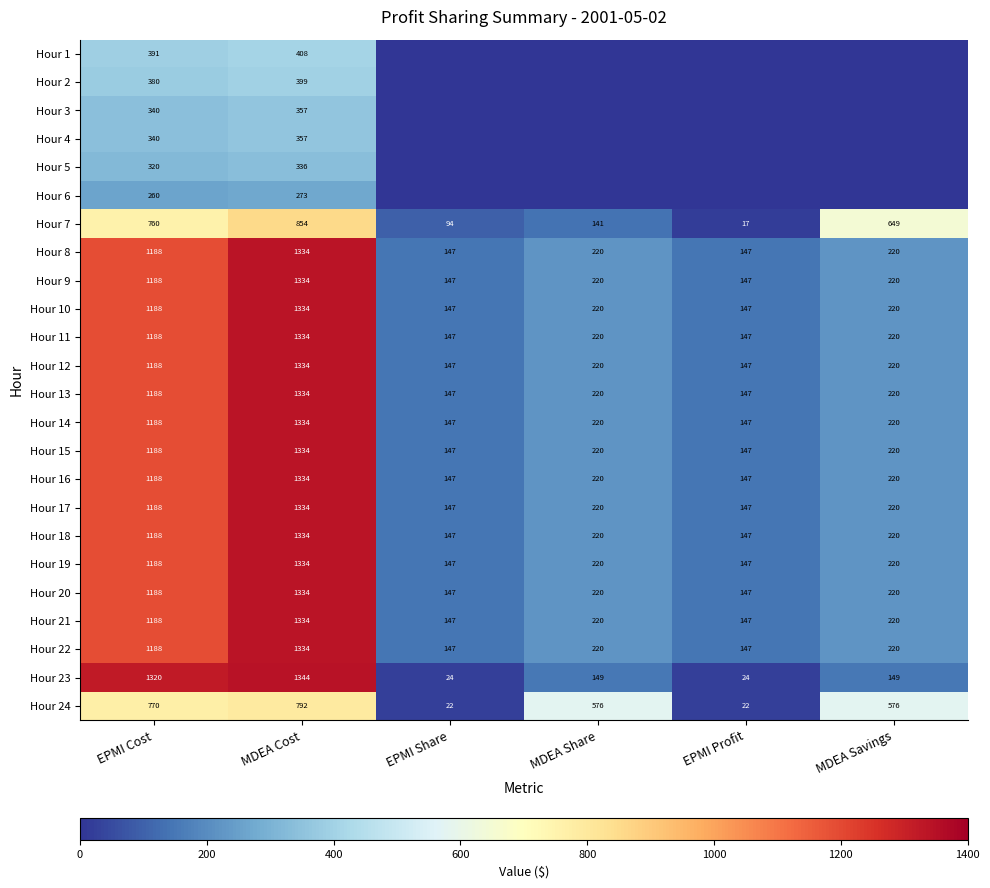

Where does the Hour 12 series first go above 220?

EPMI Cost